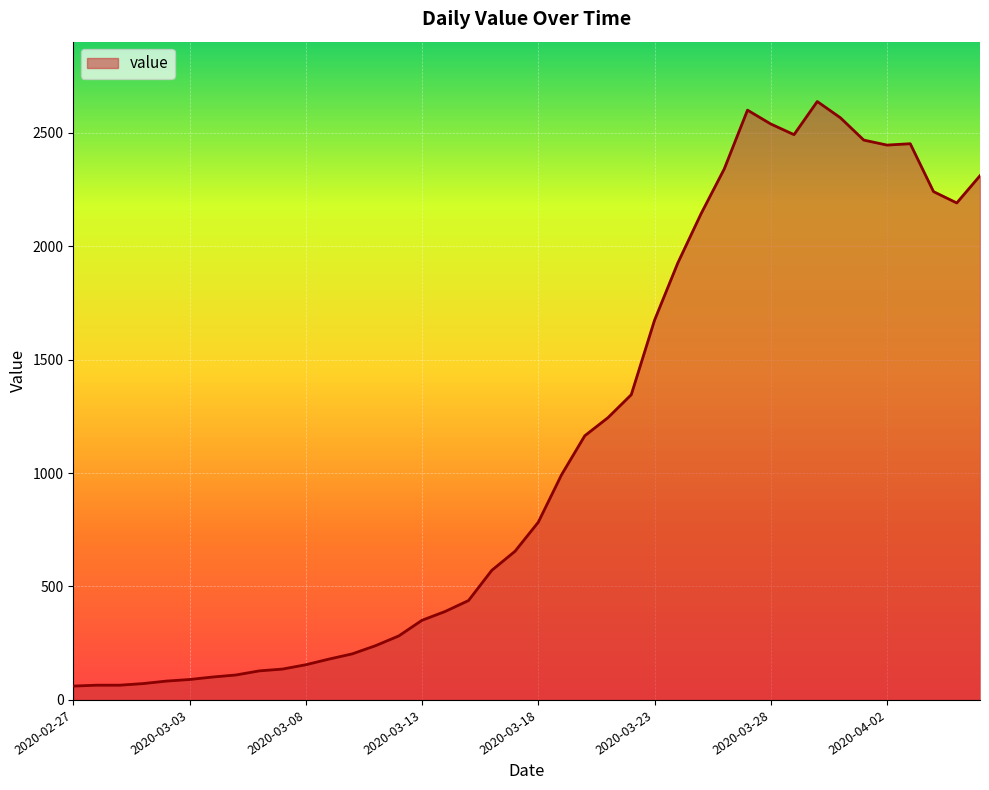

What is the maximum value shown in the chart?

2637